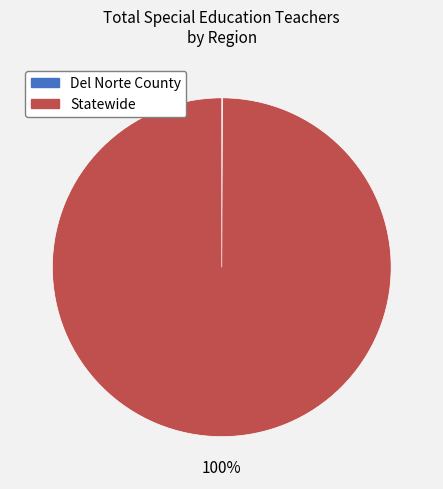

To the nearest percent, what is the average slice percentage?

50%